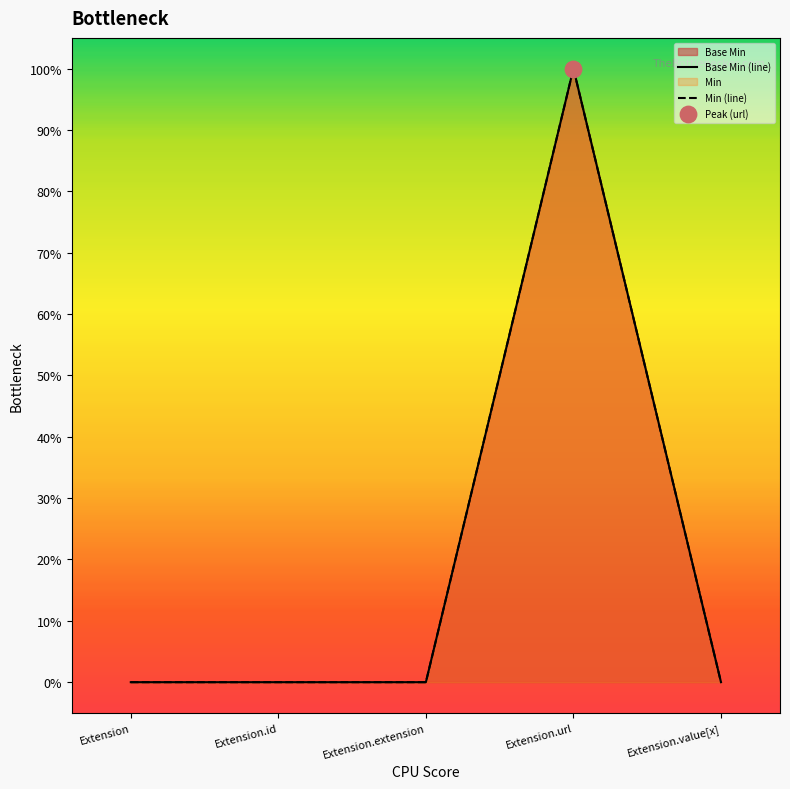

Which series has the largest total across all categories?

Base Min (line)